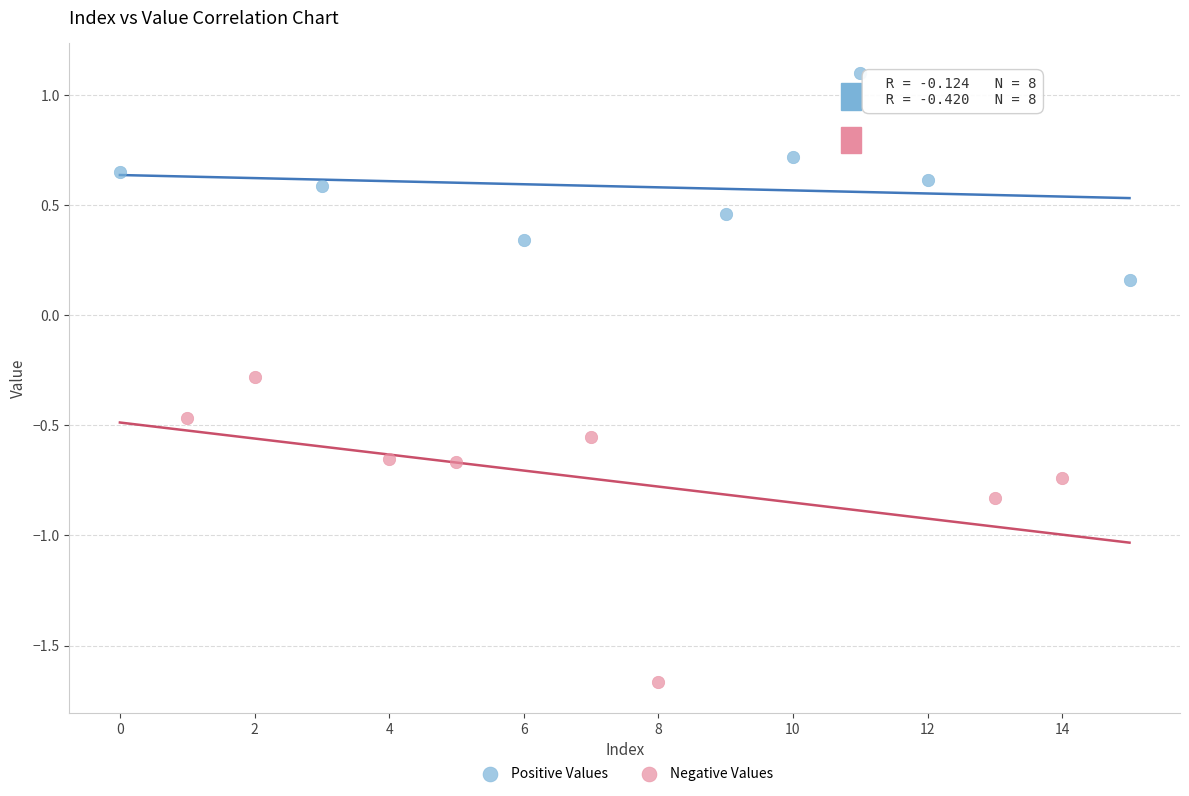

Which series contains the highest Y value?

Positive Values